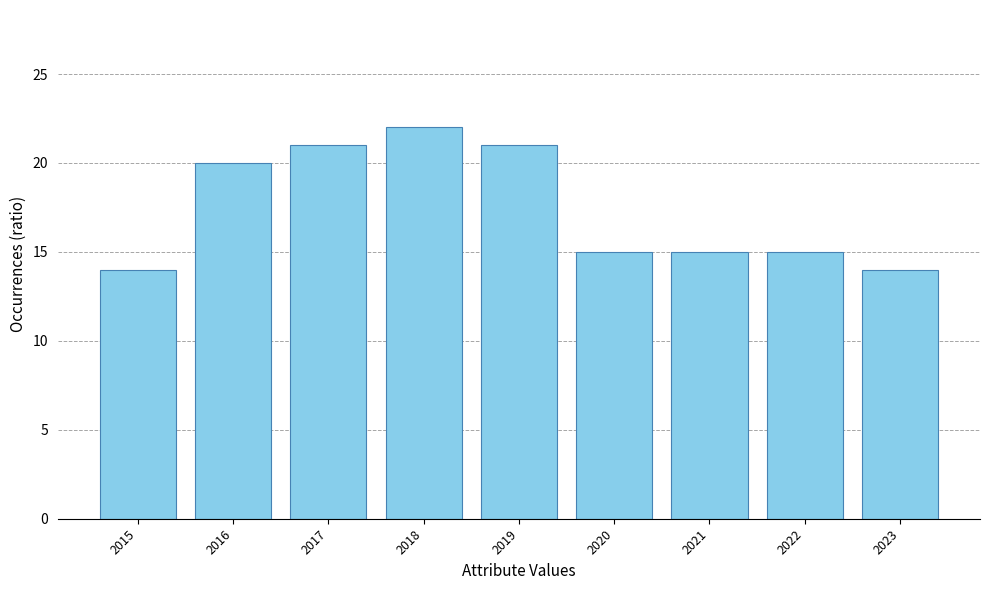

What is the change in value from 2015 to 2019?

+7